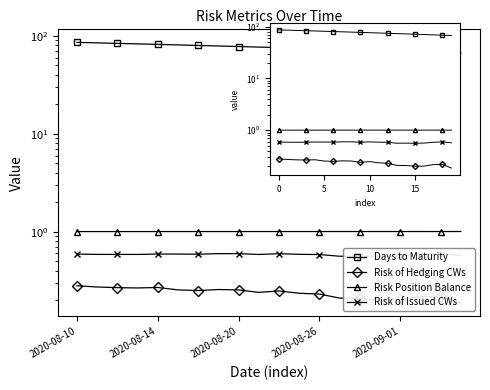

How many distinct data groups are displayed?

4